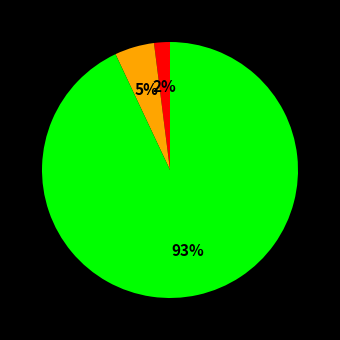

Is there any slice that represents more than half of the pie?

Yes